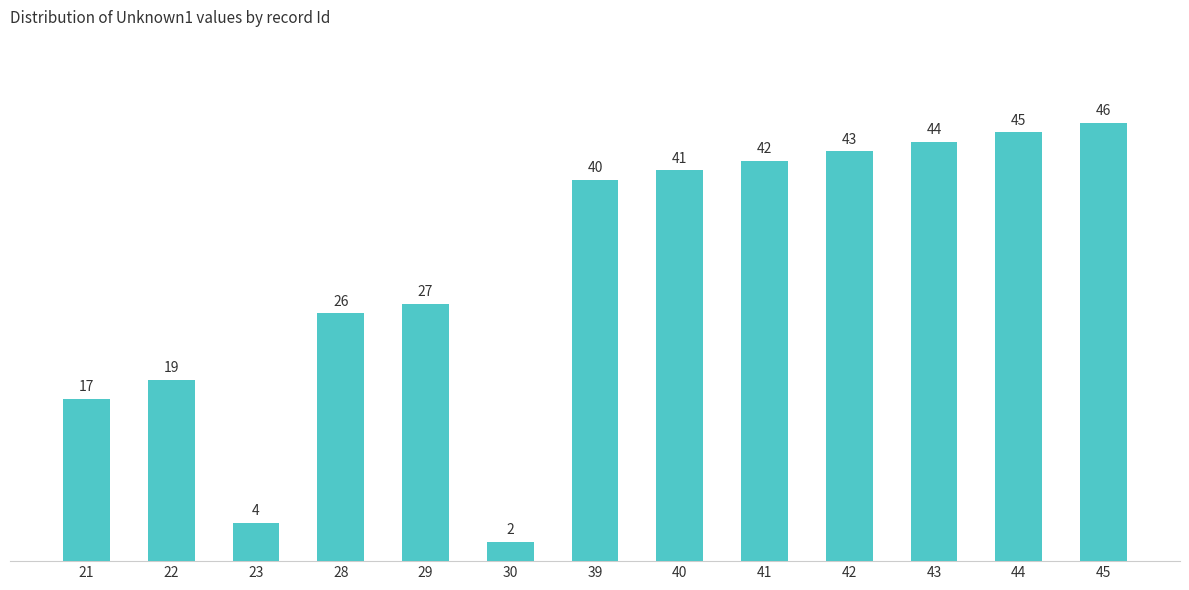

How many bars are there in total?

13